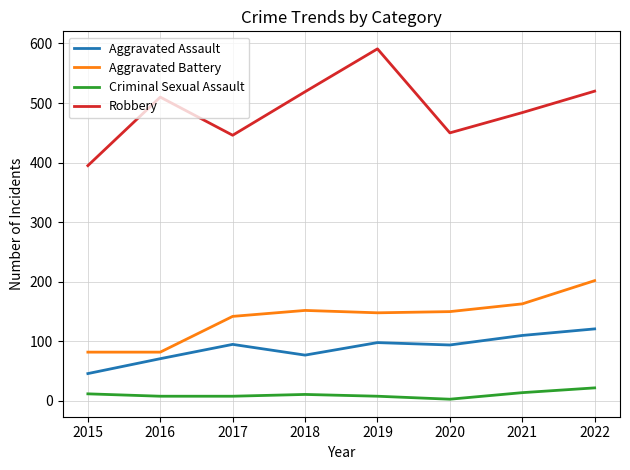

Which series has the largest range (max minus min)?

Robbery